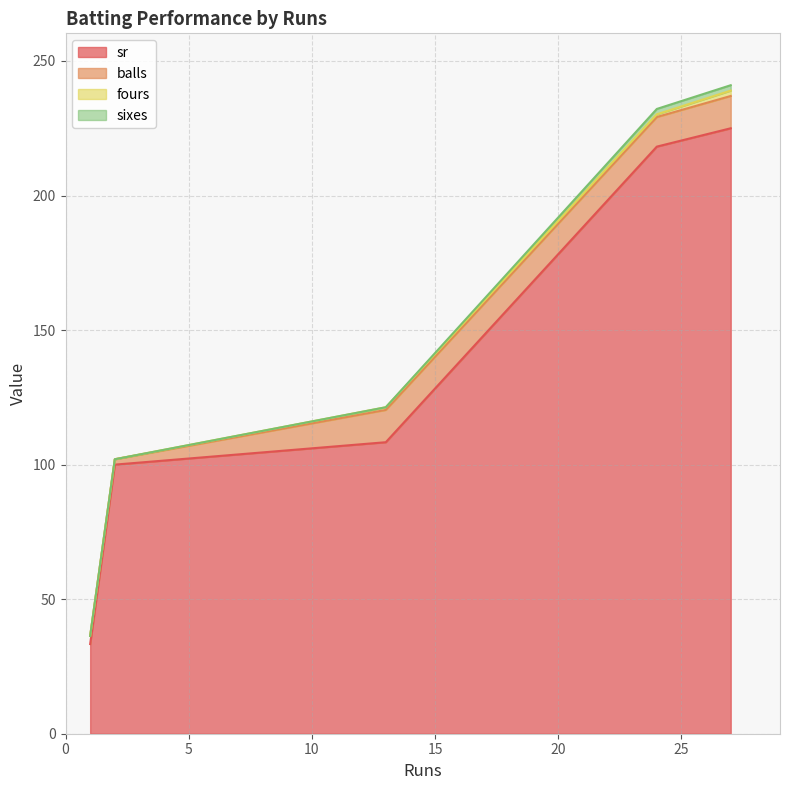

What is the difference between the sixes values at 24 and 1?

2.0